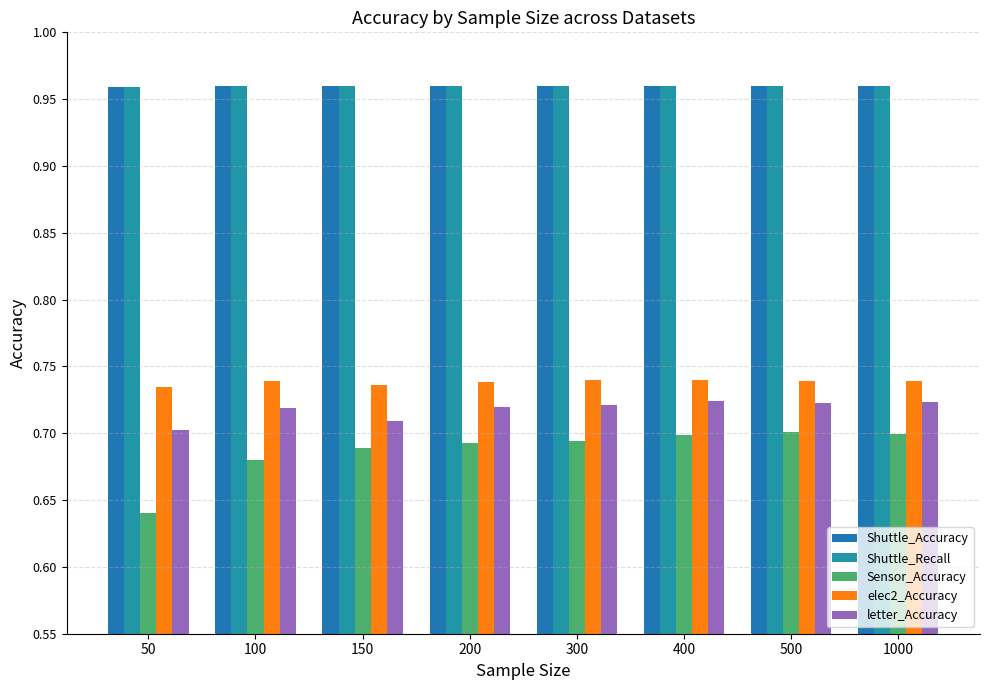

At which category does the chart reach its minimum across all series?

50